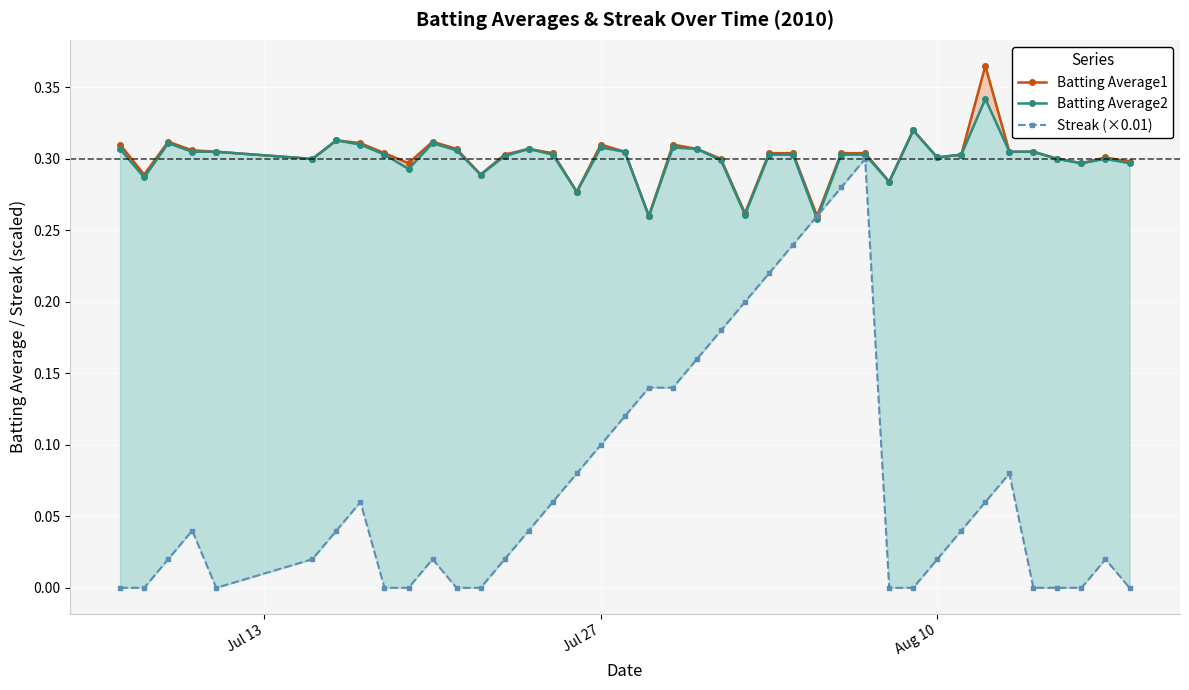

True or false: Batting Average1 has more than 1 points higher than both neighbors.

True